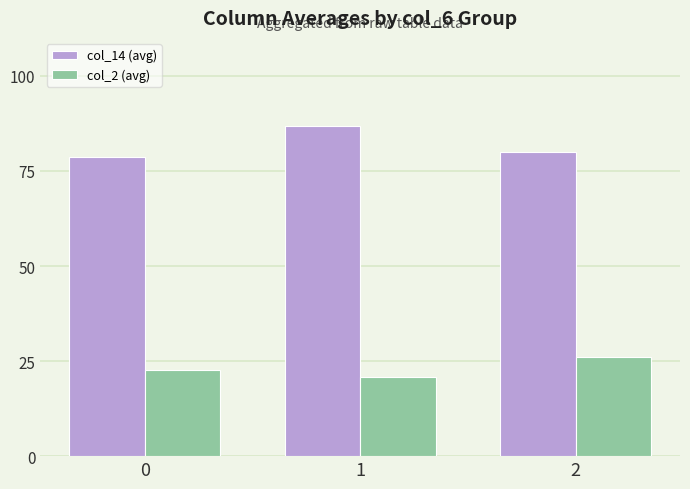

Where does the col_14 (avg) series first go above 80?

1